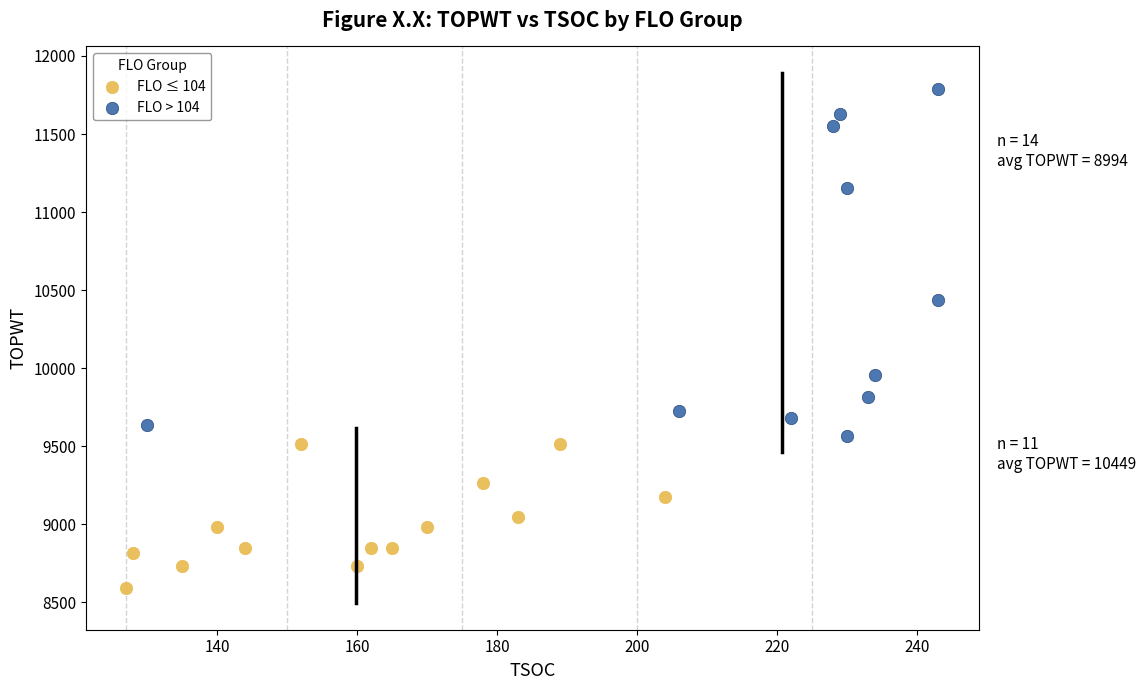

Which series reaches the maximum Y coordinate?

FLO > 104